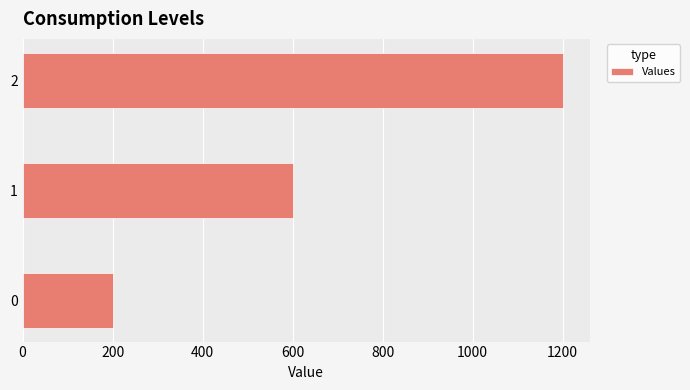

Count the values in the range 200 to 1200.

3